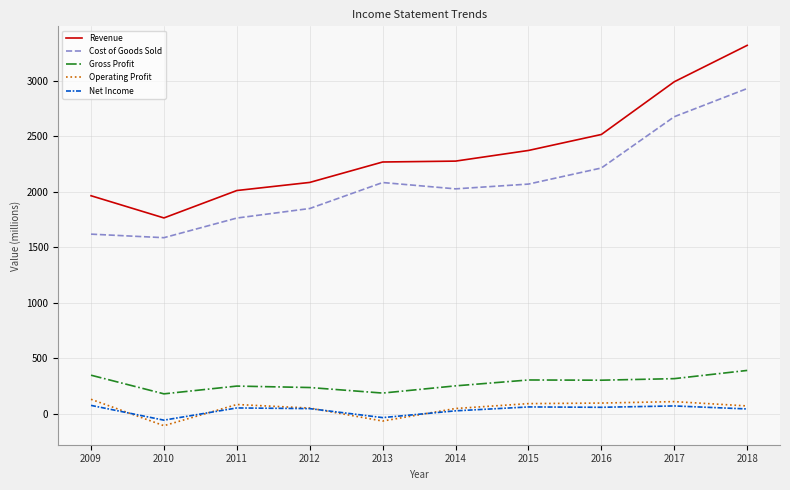

True or false: Operating Profit and Cost of Goods Sold intersect in this chart.

False